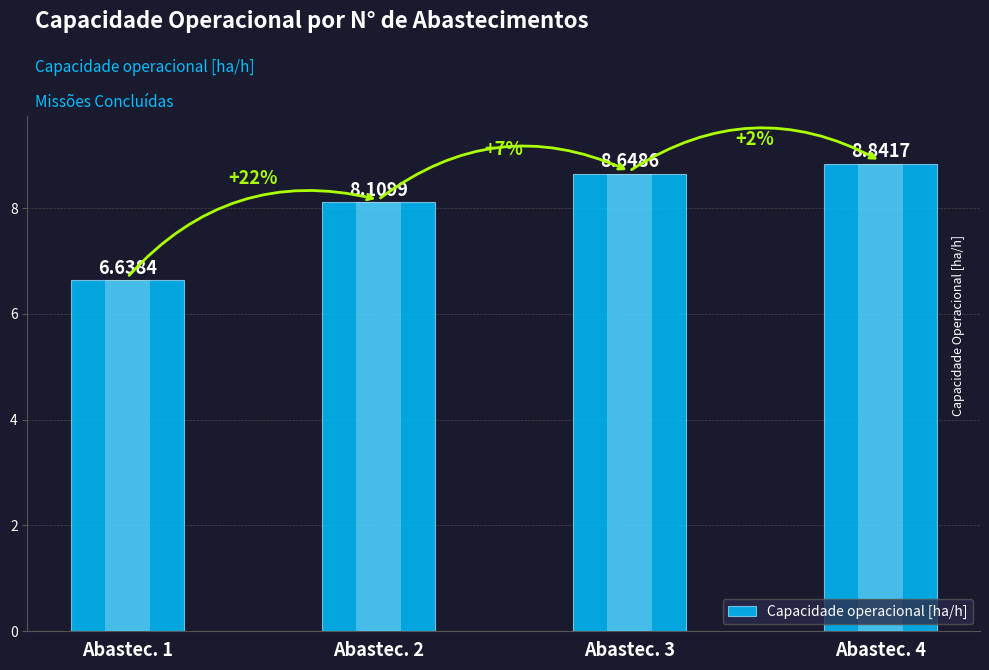

List the labels in order of value, smallest first.

Abastec. 1, Abastec. 2, Abastec. 3, Abastec. 4